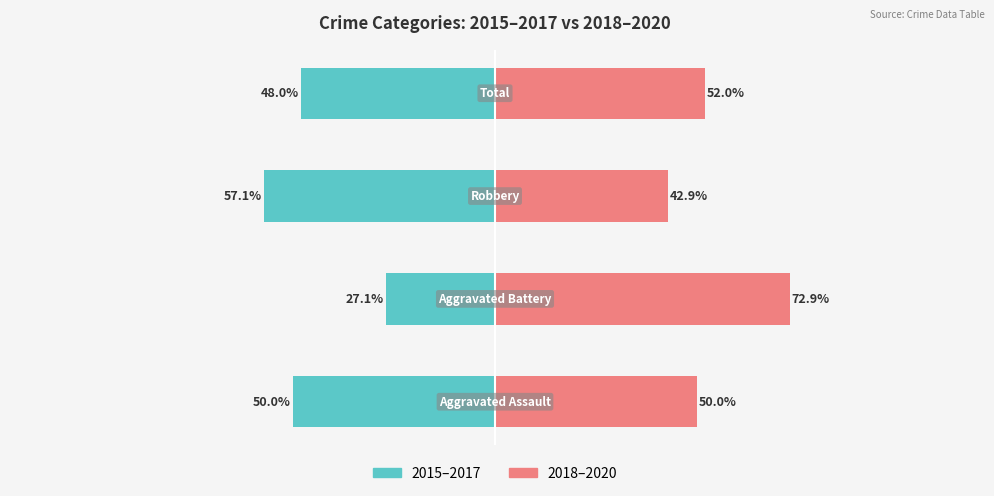

Reading left to right, transcribe all the data shown in this chart.

2015-2017 (Public School equiv.): -50.0	-27.1	-57.1	-48.0
2018-2020 (Private School equiv.): 50.0	72.9	42.9	52.0